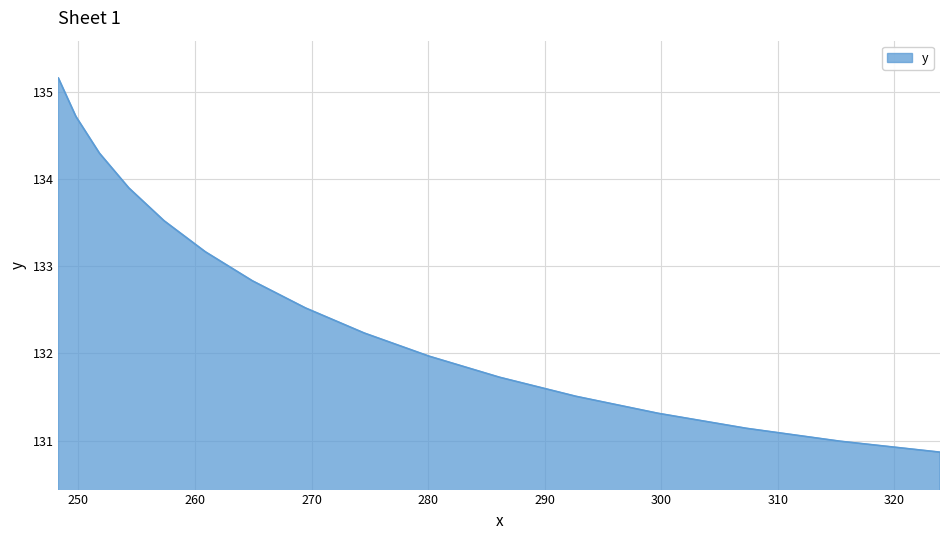

What is the smallest value displayed?

130.9